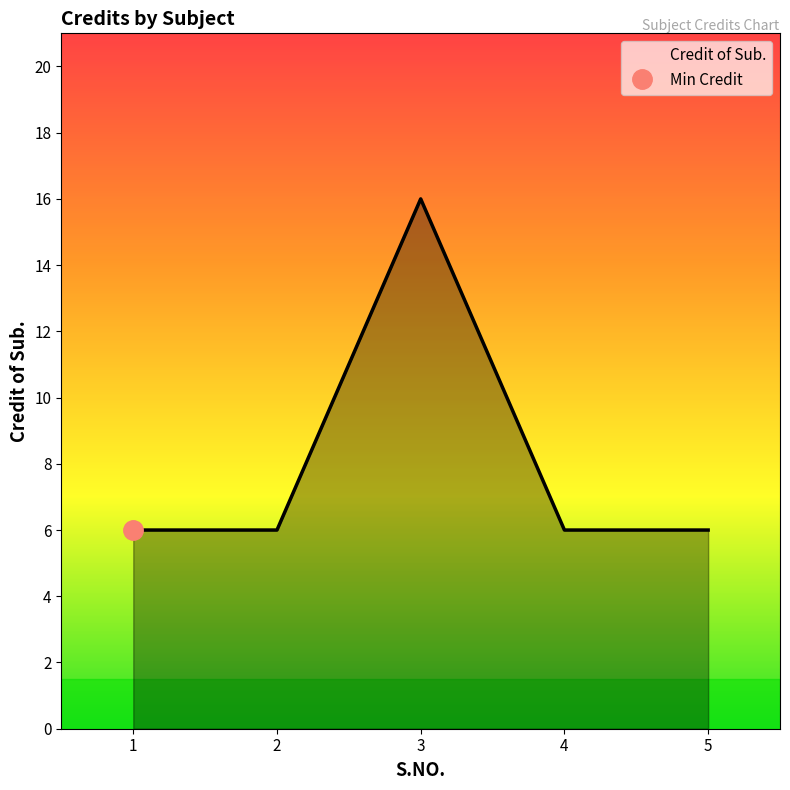

Between 3 and 1, which is larger?

3